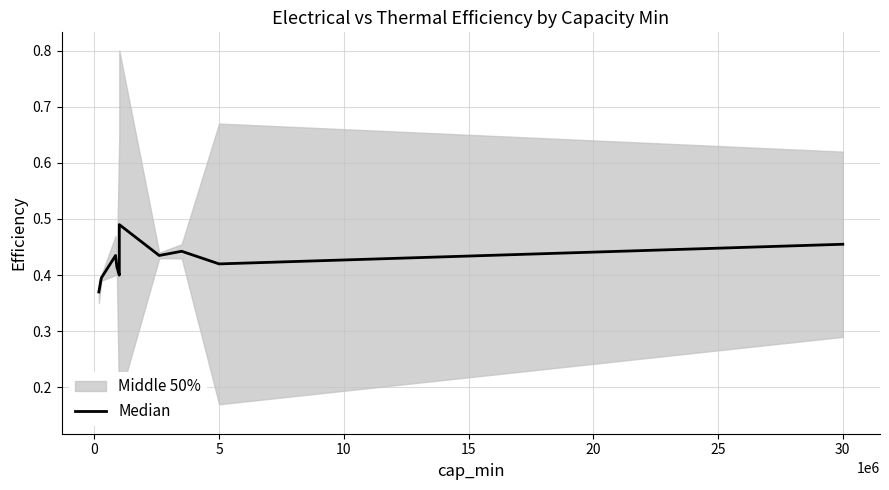

What is the label of the 10th point from the left?

30